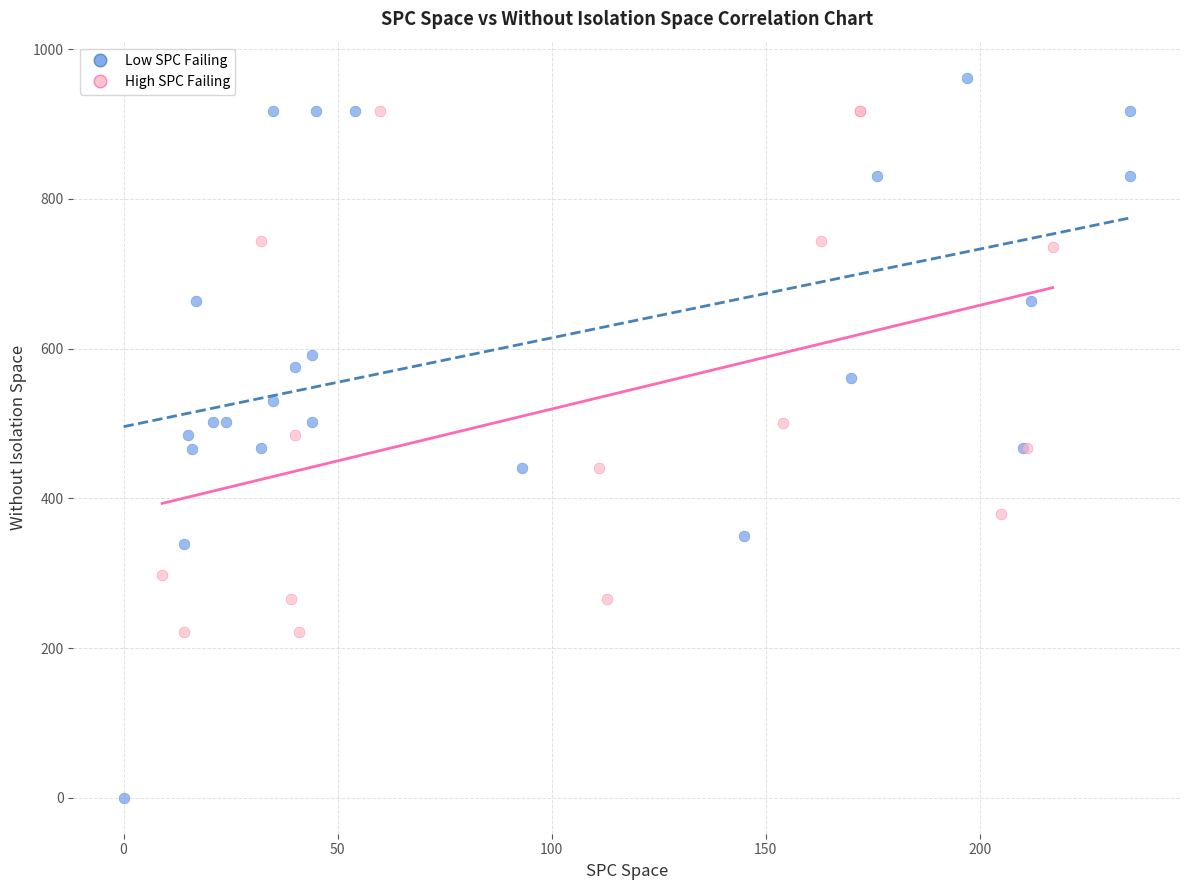

Which series has the widest spread of Y values?

Low SPC Failing